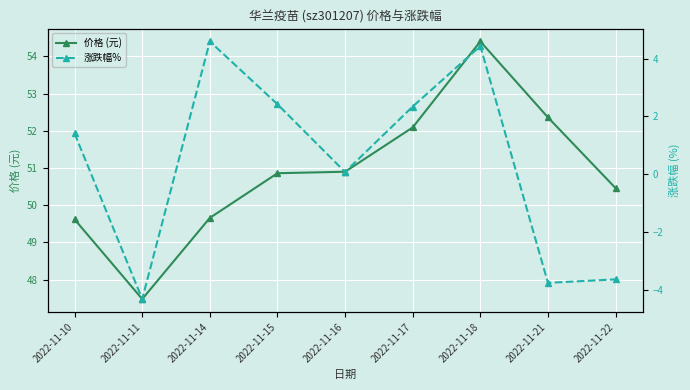

True or false: 价格 (元) and 涨跌幅% intersect in this chart.

False